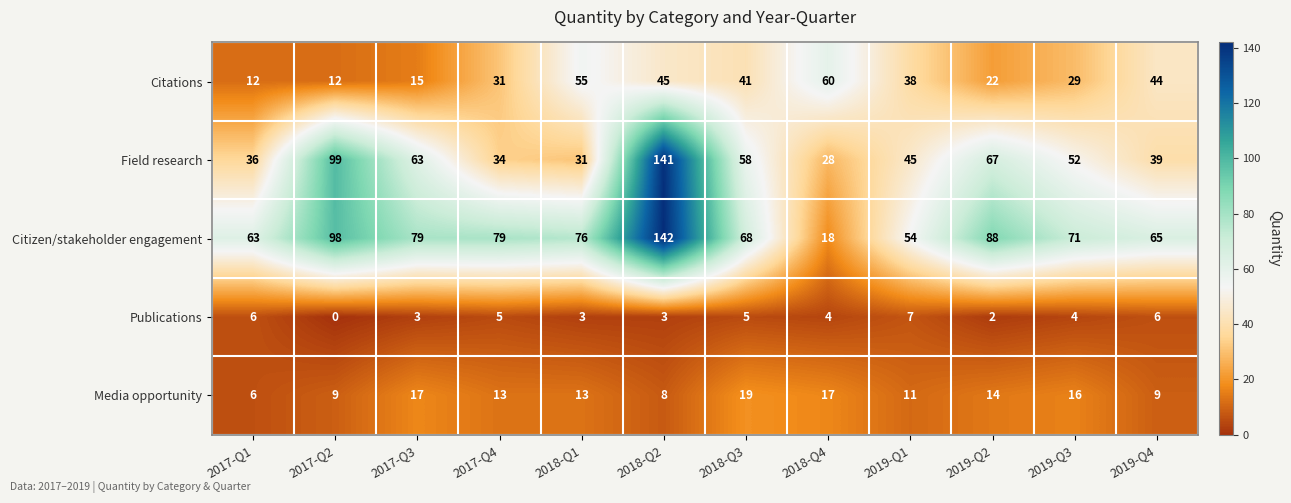

What is the maximum value shown in the chart?

142